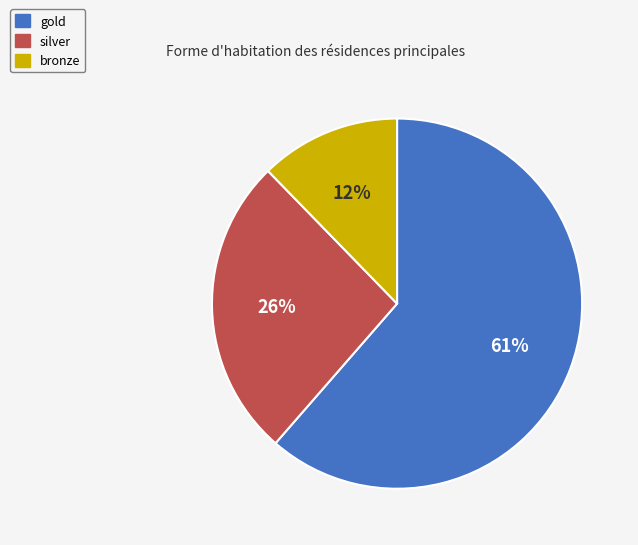

To the nearest percent, what is the combined percentage of silver and gold?

88%